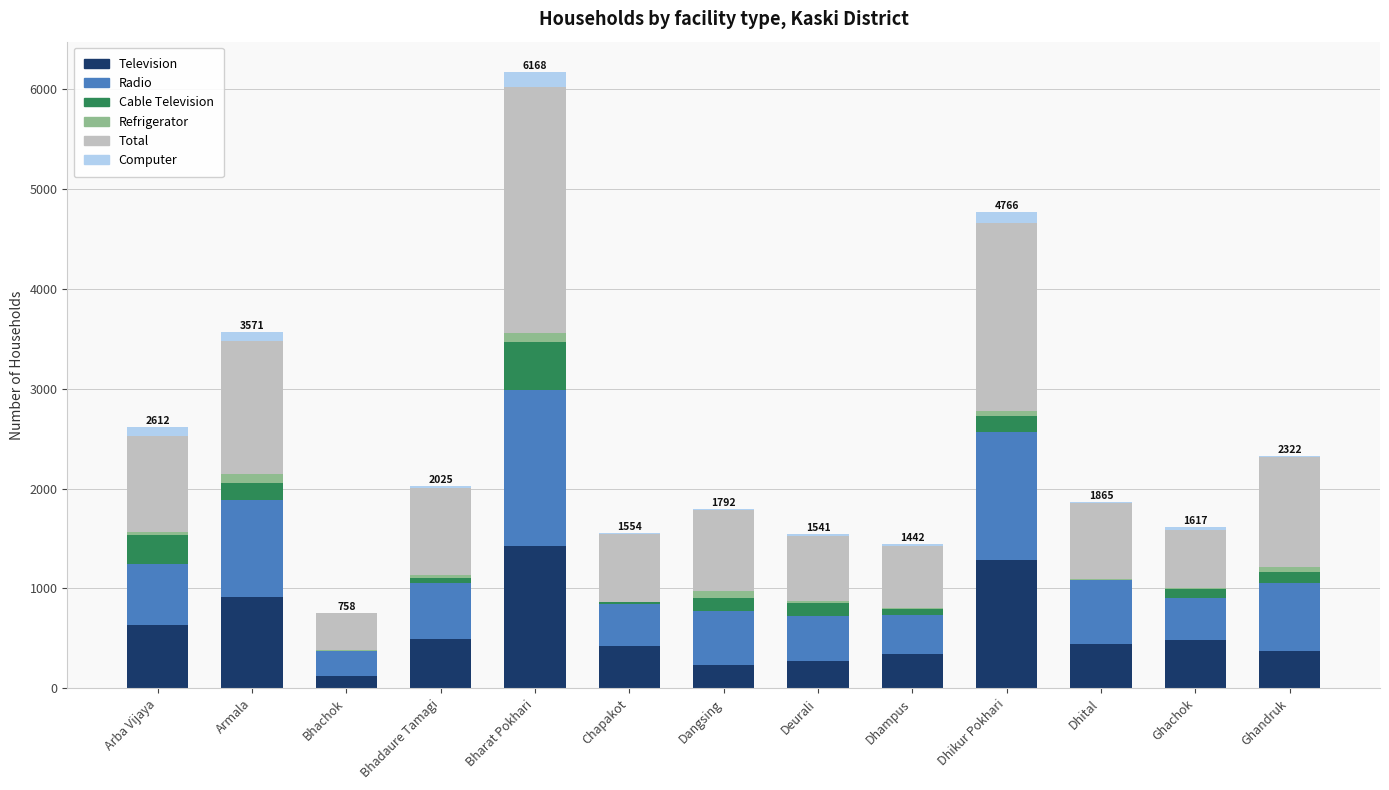

Are the bars horizontal?

No